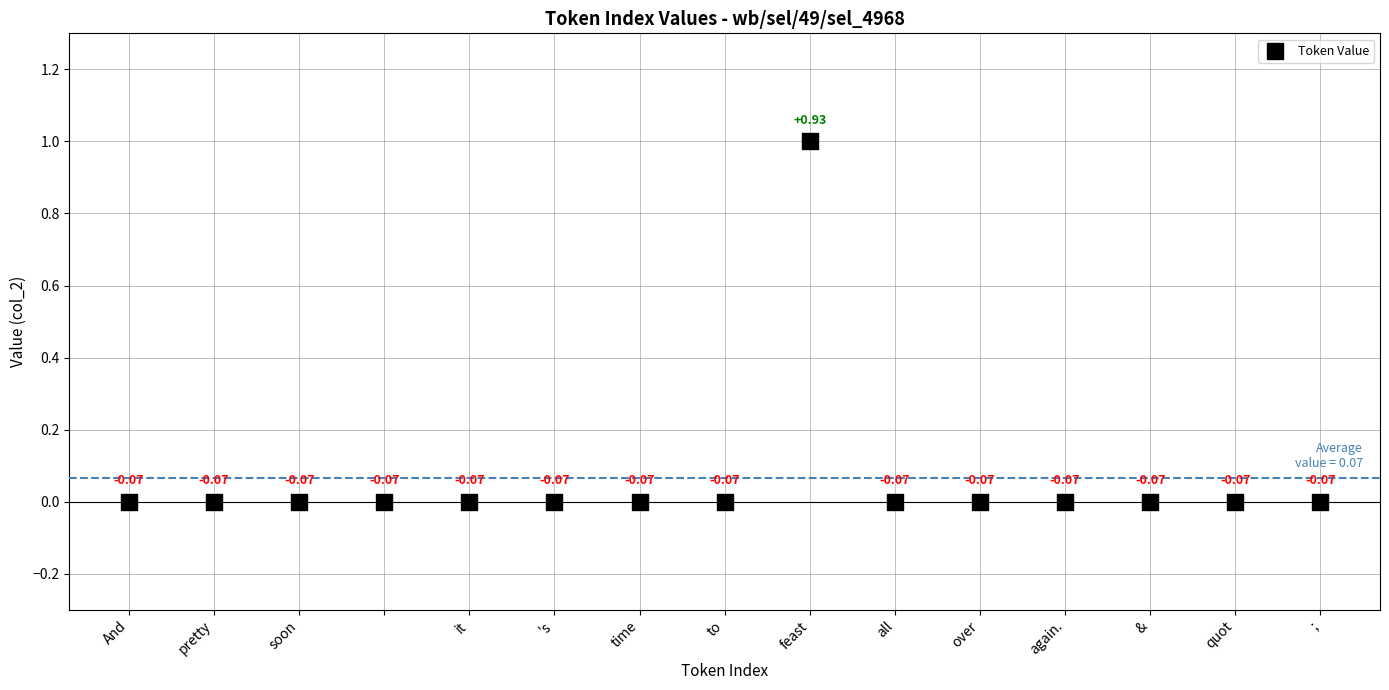

How many points are shown in the scatter plot?

15